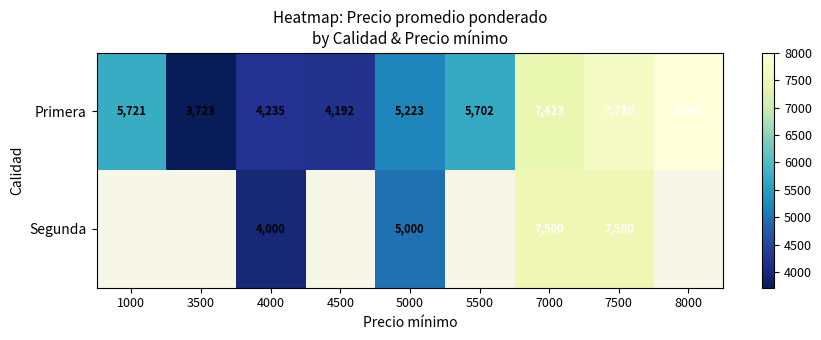

Which category has the lowest value in the Primera series?

3500